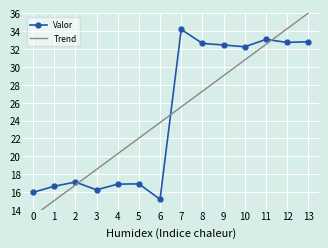

True or false: Valor and Trend cross at least once.

True